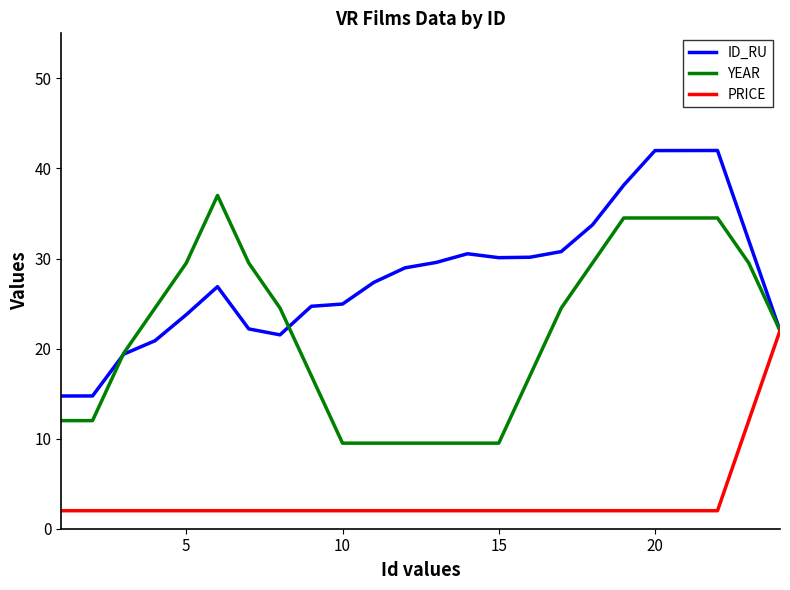

Which series has the largest total across all categories?

ID_RU